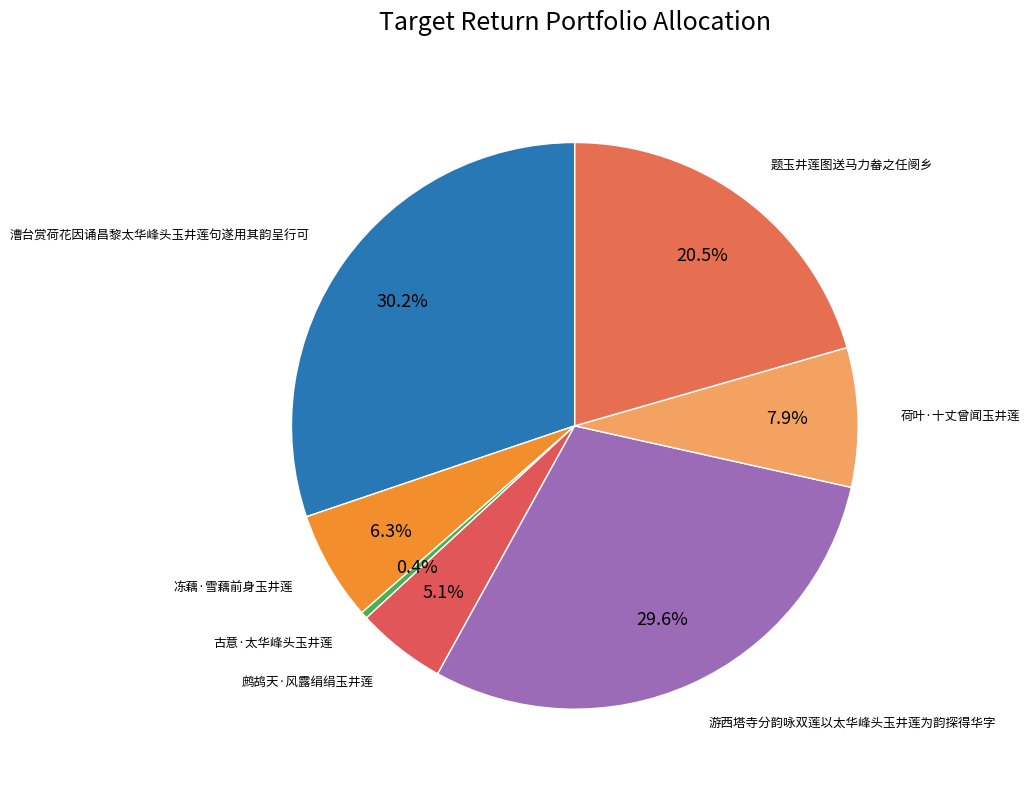

Count the number of slices in the pie.

7